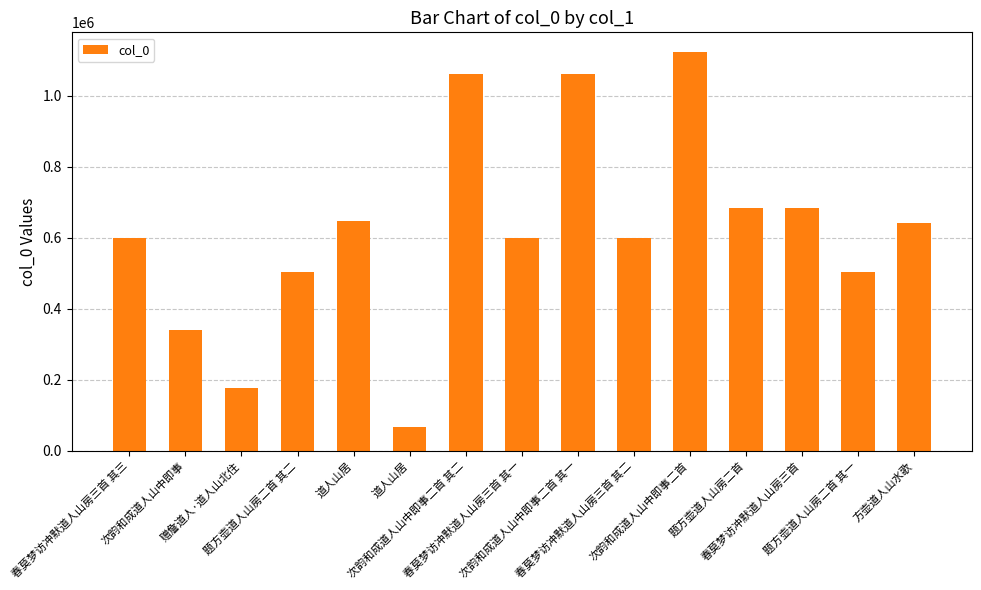

How many data points are less than 598356?

7